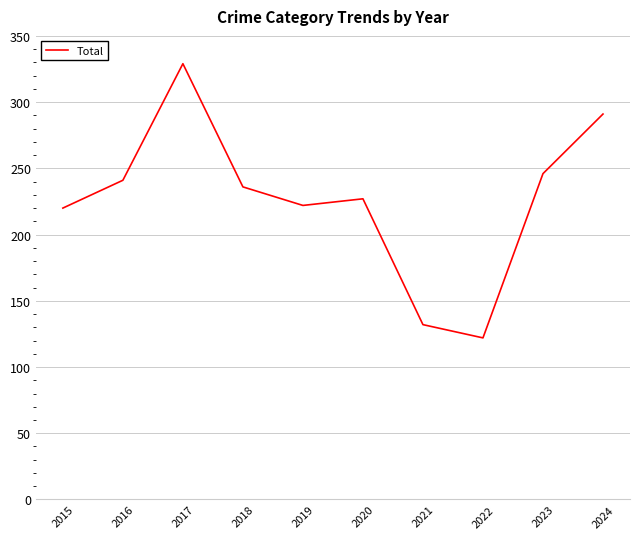

Reading right to left, list all the values displayed in this chart.

2024=291	2023=246	2022=122	2021=132	2020=227	2019=222	2018=236	2017=329	2016=241	2015=220